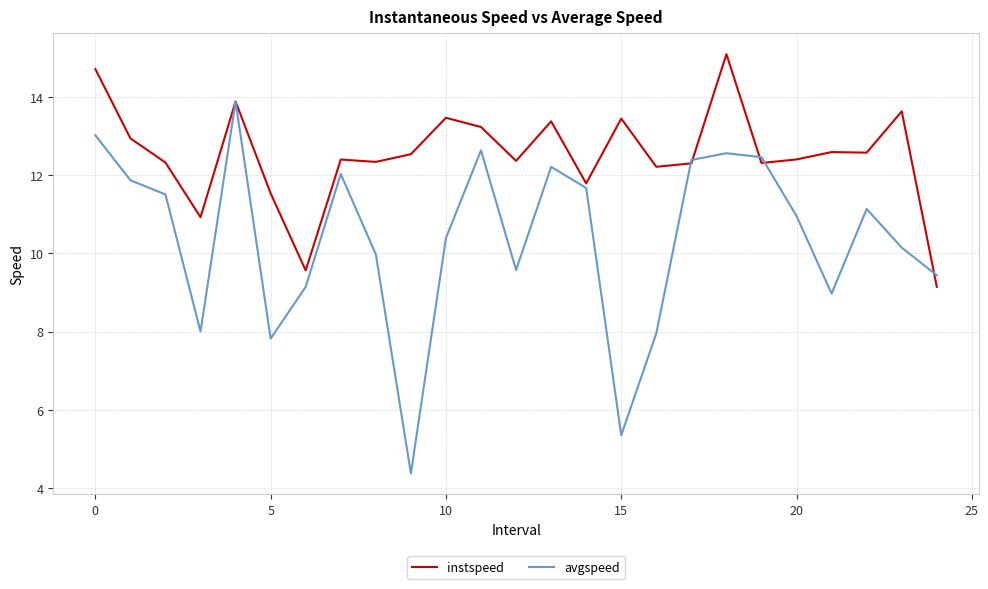

What is the minimum value shown in the chart?

4.4